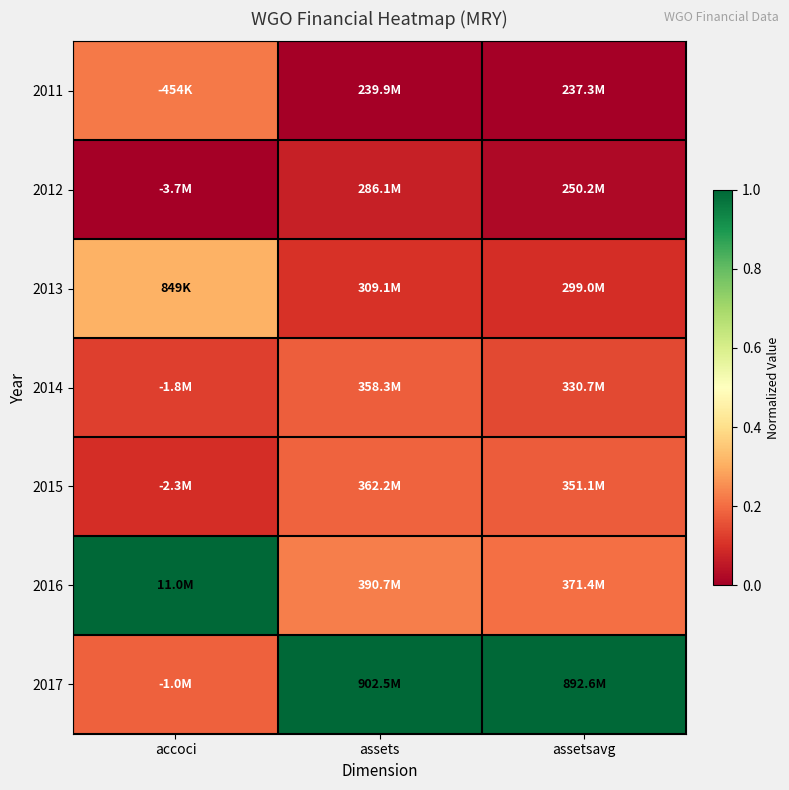

Which series has the largest range (max minus min)?

2017